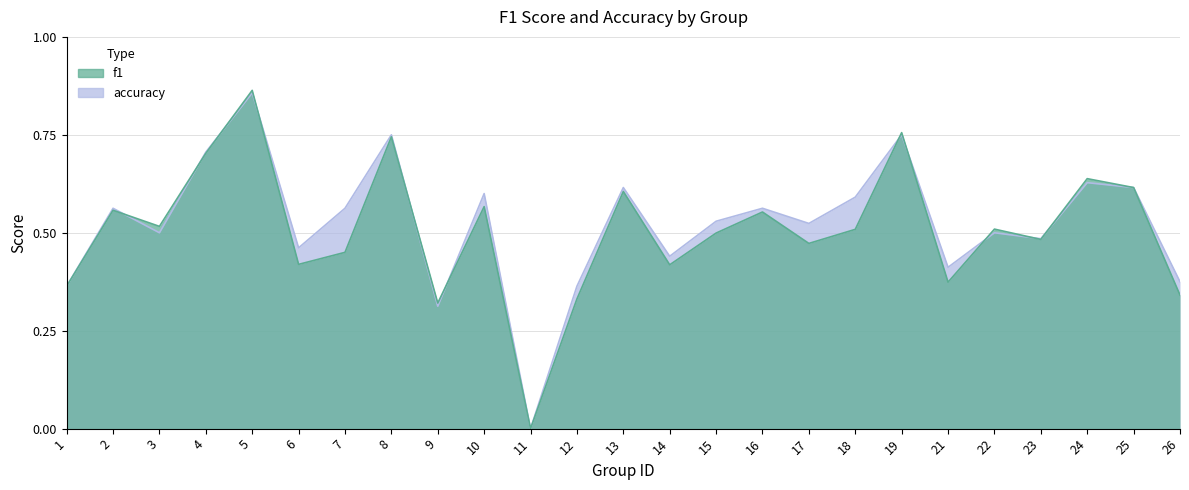

What is the value of the accuracy point at the 22nd from the left?

0.5